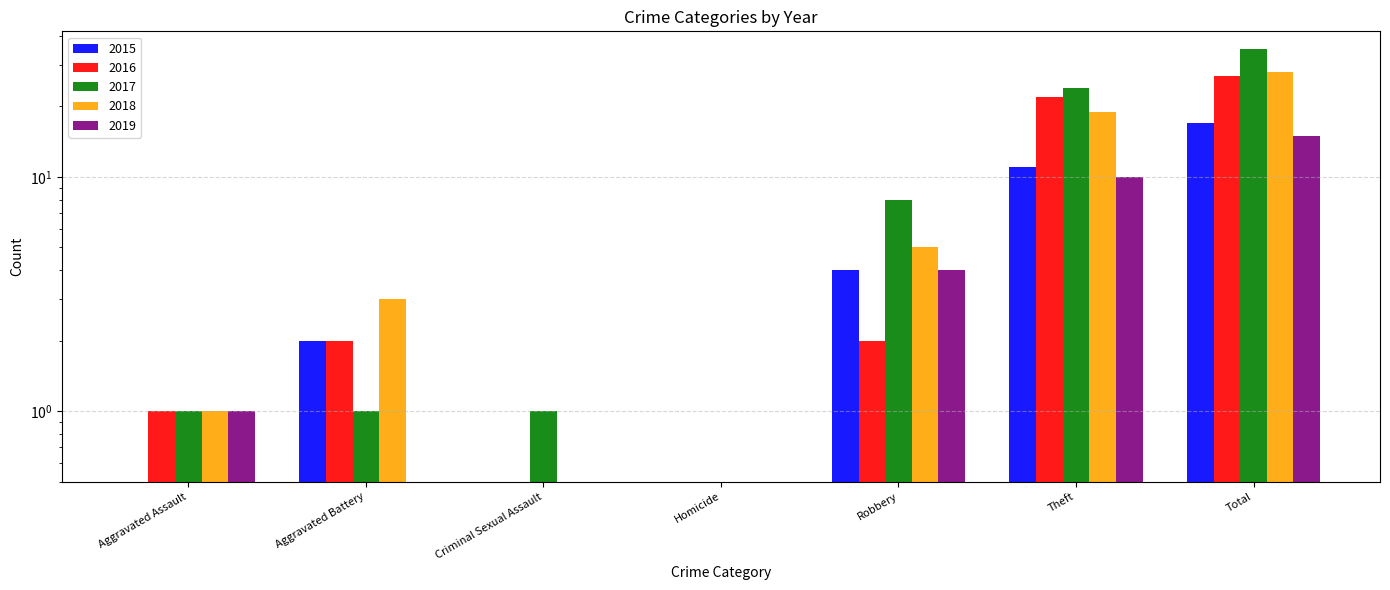

Rank the series at Aggravated Assault from lowest to highest value.

2015, 2016, 2017, 2018, 2019